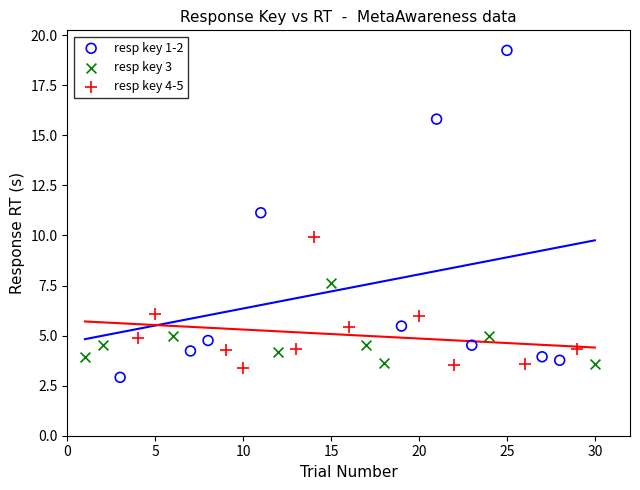

Which series contains the lowest Y value?

resp key 1-2